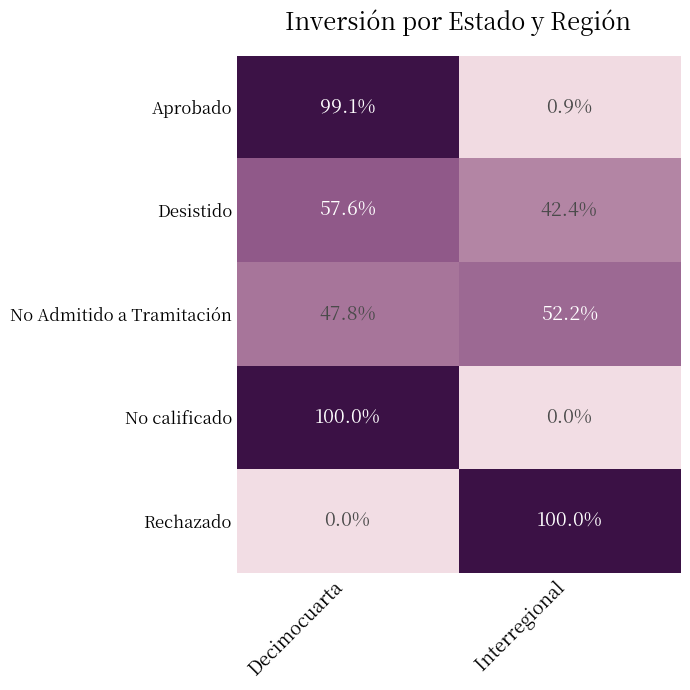

What is the difference between the No Admitido a Tramitación values at Interregional and Decimocuarta?

4.4